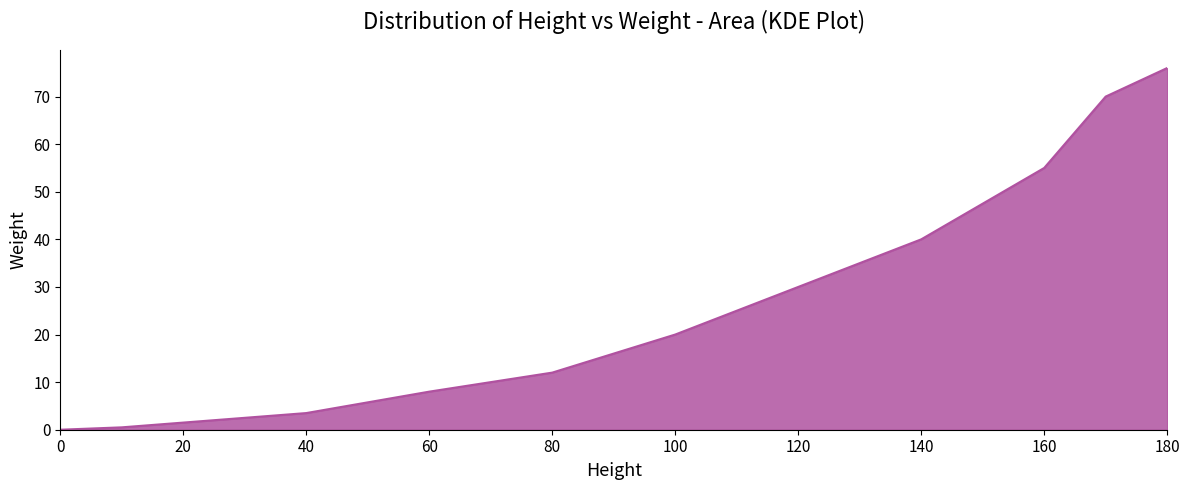

True or false: the data has more than 2 interior local peaks.

False